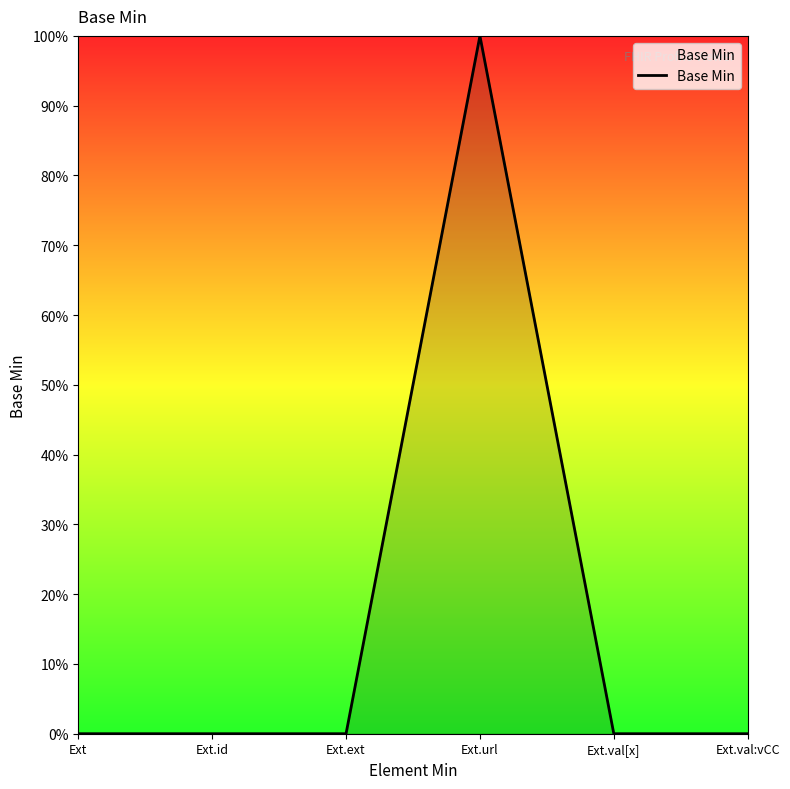

Reading left to right, transcribe all the data shown in this chart.

0	0	0	1	0	0